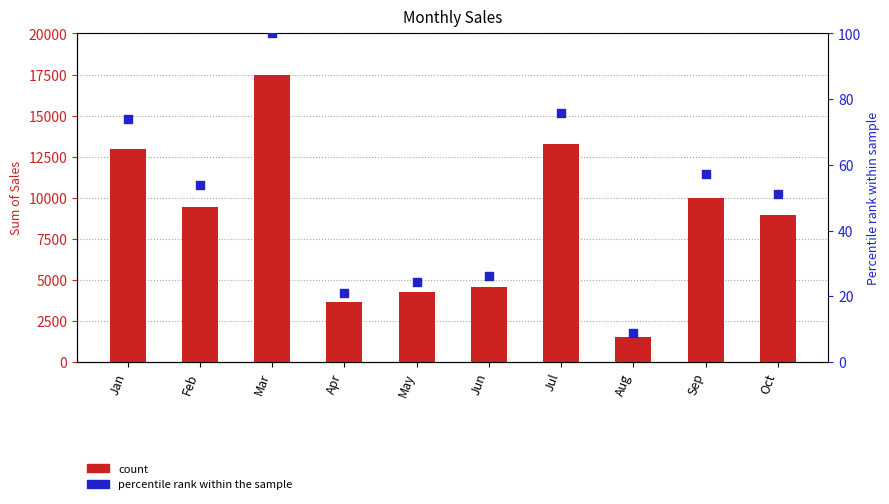

What is the total value across all series at Feb?

9504.2